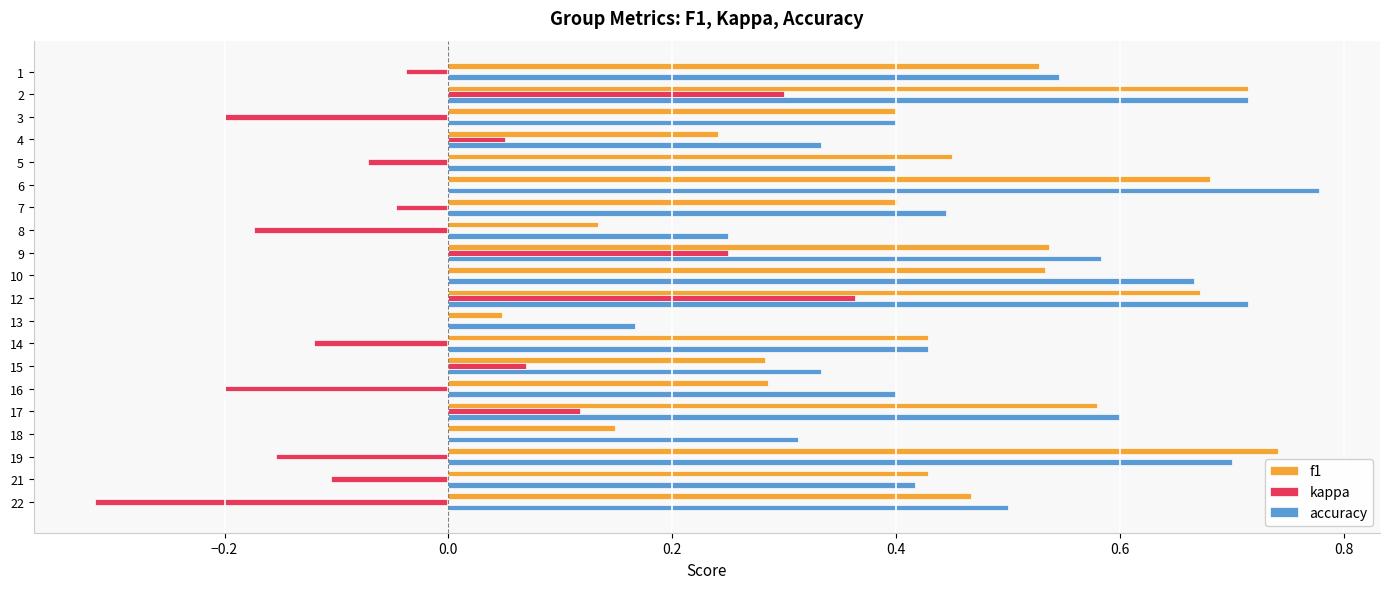

What is the sum of the accuracy values at 17 and 14?

1.0